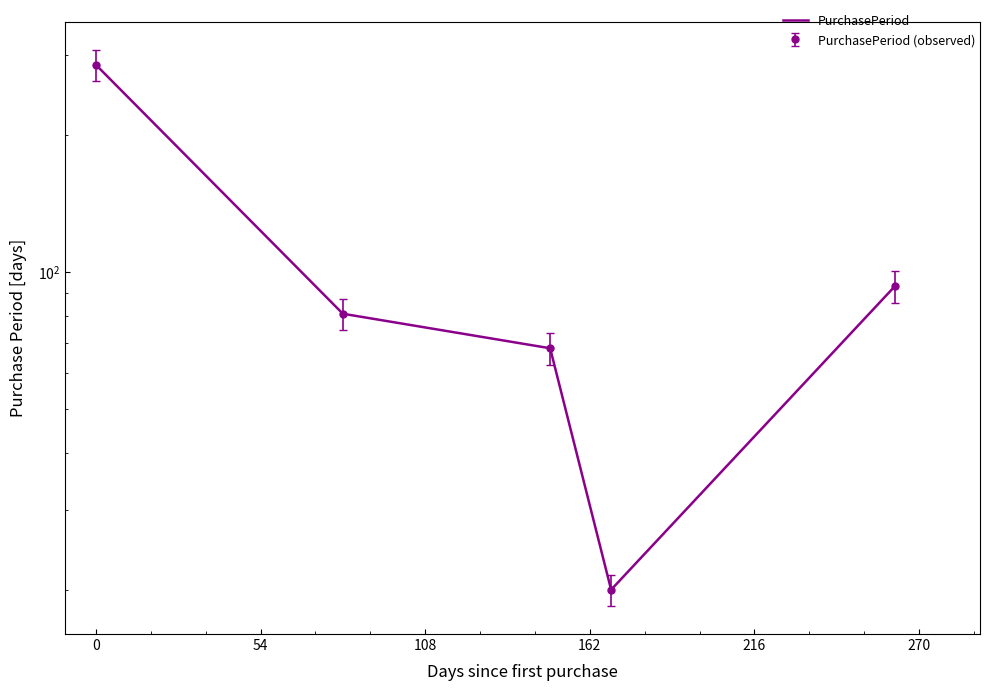

What is the change in value from 162 to 216?

+73